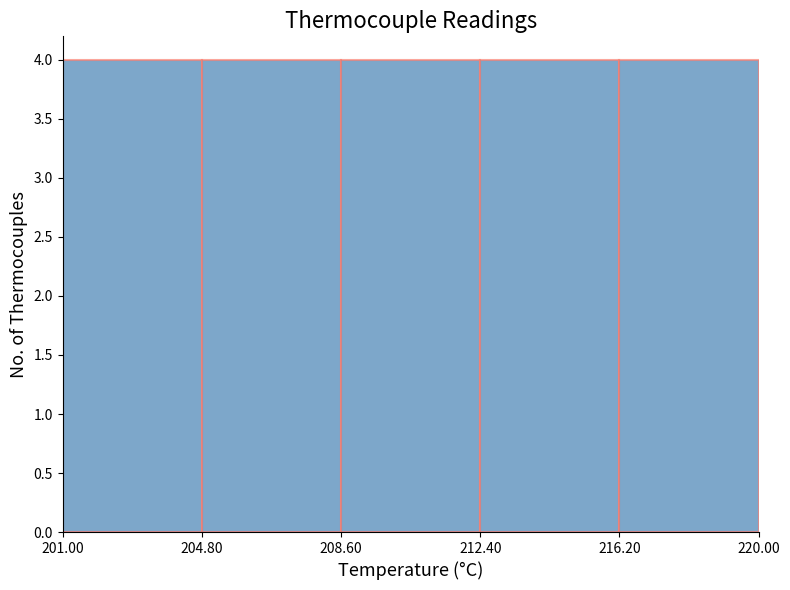

Reading left to right, list every bar in this chart as the range it spans on the x-axis followed by its height. The values are not printed on the chart, so give them approximately, as read against the axis.

201.00 to 204.80: 4
204.80 to 208.60: 4
208.60 to 212.40: 4
212.40 to 216.20: 4
216.20 to 220.00: 4